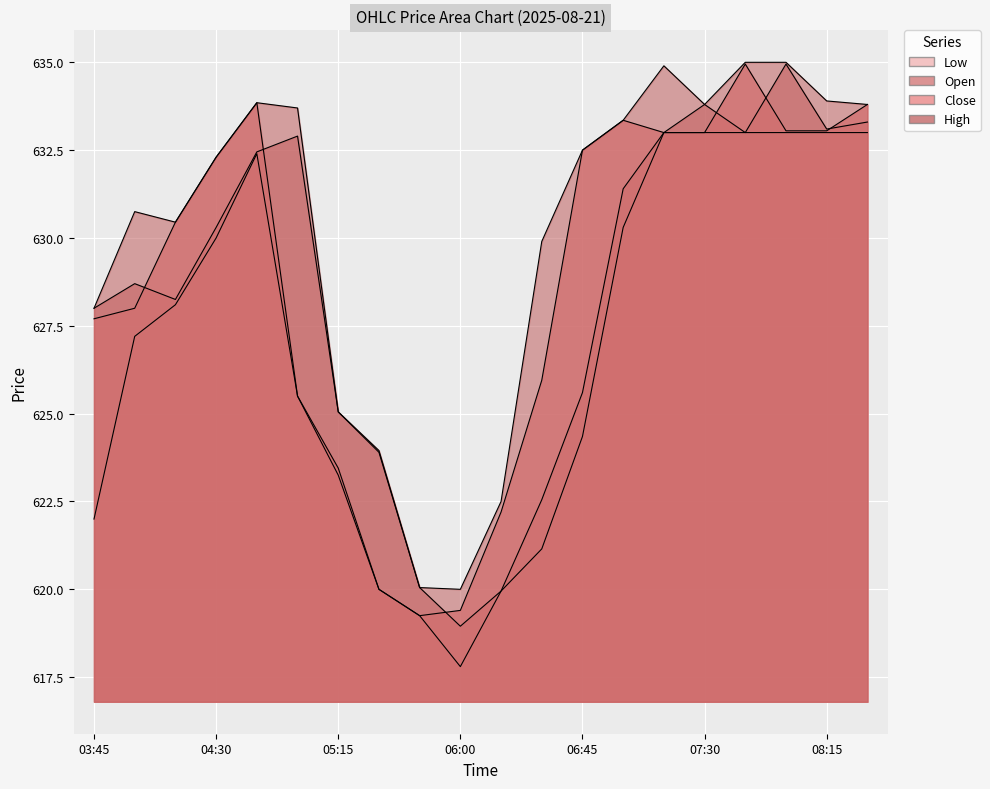

Reading left to right, list all the values displayed in this chart.

Close: 627.7	628.0	630.5	632.3	633.8	625.5	623.5	620.0	619.2	619.4	622.2	626.0	632.5	633.3	633.0	633.0	635.0	633.0	633.0	633.8
High: 628.0	630.8	630.5	632.3	633.8	633.7	625.0	624.0	620.0	620.0	622.5	629.9	632.5	633.3	634.9	633.8	635.0	635.0	633.9	633.8
Low: 622.0	627.2	628.1	630.0	632.4	625.5	623.2	620.0	619.2	617.8	620.0	621.2	624.3	630.3	633.0	633.0	633.0	633.0	633.0	633.0
Open: 628.0	628.7	628.2	630.3	632.5	632.9	625.0	623.9	620.0	619.0	620.0	622.5	625.6	631.4	633.0	633.8	633.0	635.0	633.1	633.3